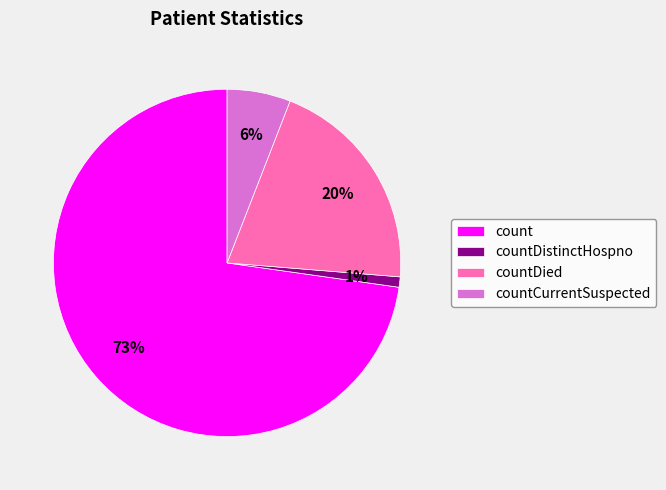

Rank the categories by value from highest to lowest.

count, countDied, countCurrentSuspected, countDistinctHospno